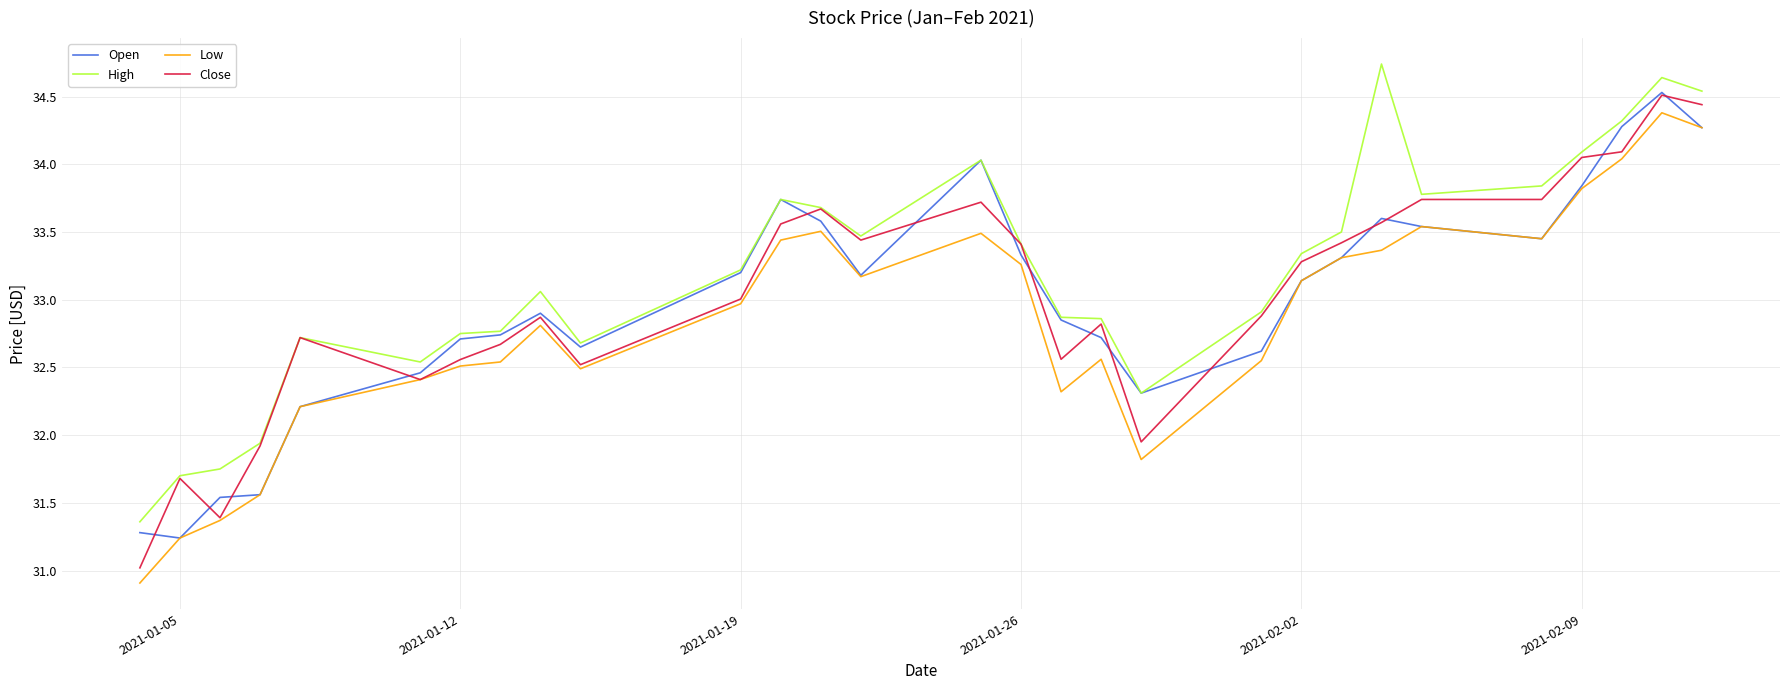

What is the maximum value for Close?

34.5